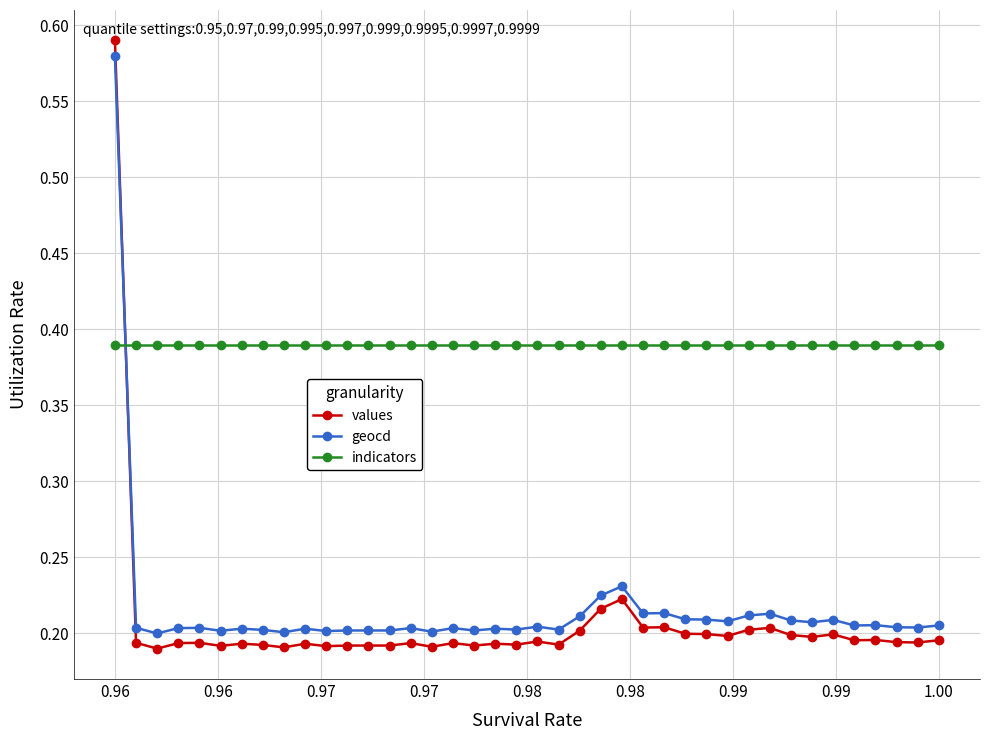

True or false: values and geocd intersect in this chart.

True